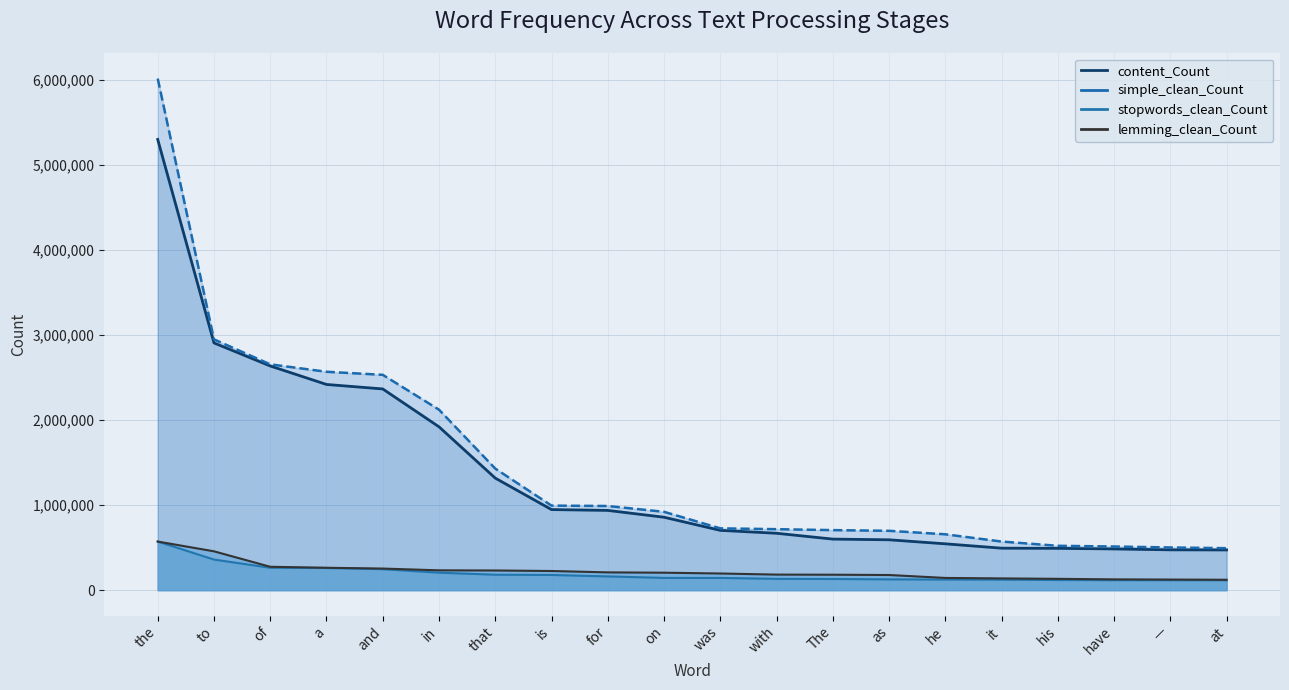

Which series has the largest range (max minus min)?

simple_clean_Count